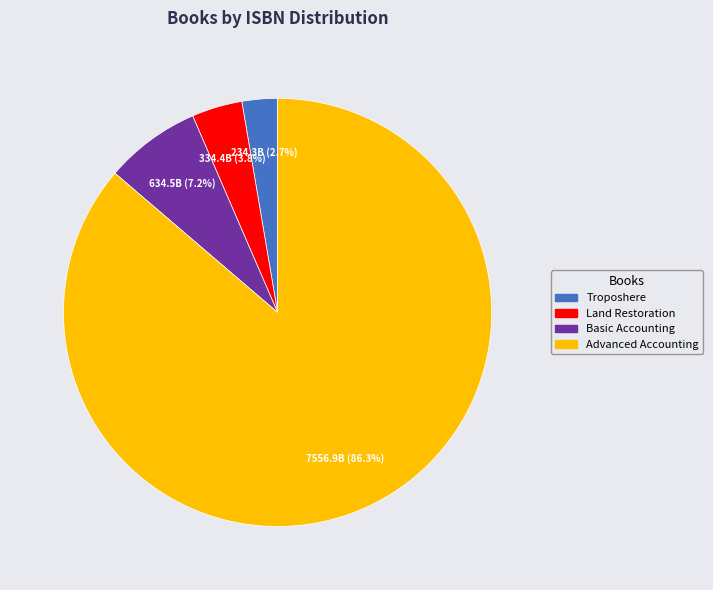

Is there any slice that represents more than half of the pie?

Yes